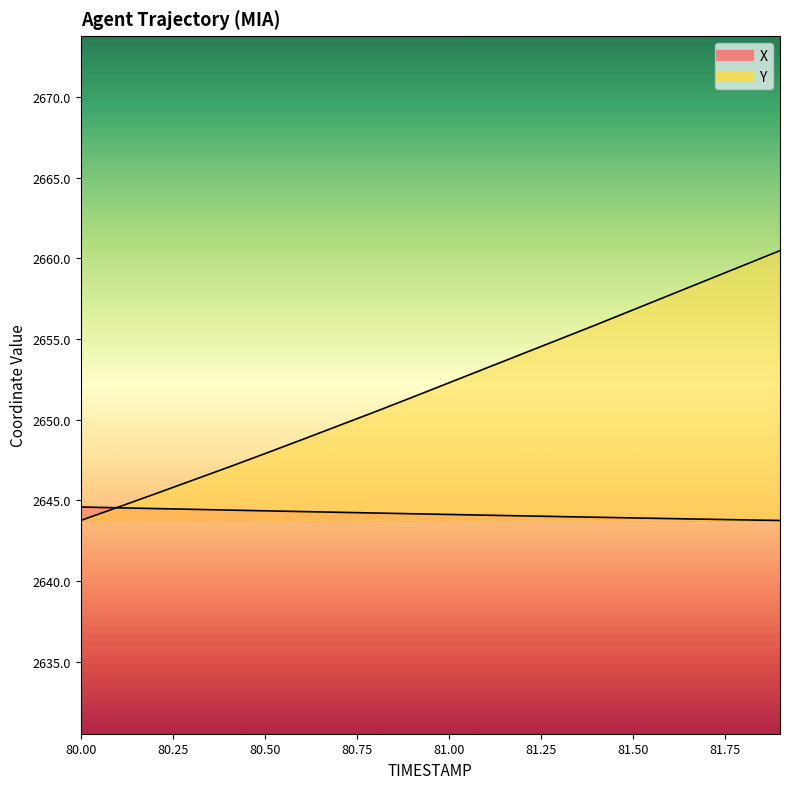

True or false: Y and X intersect in this chart.

True